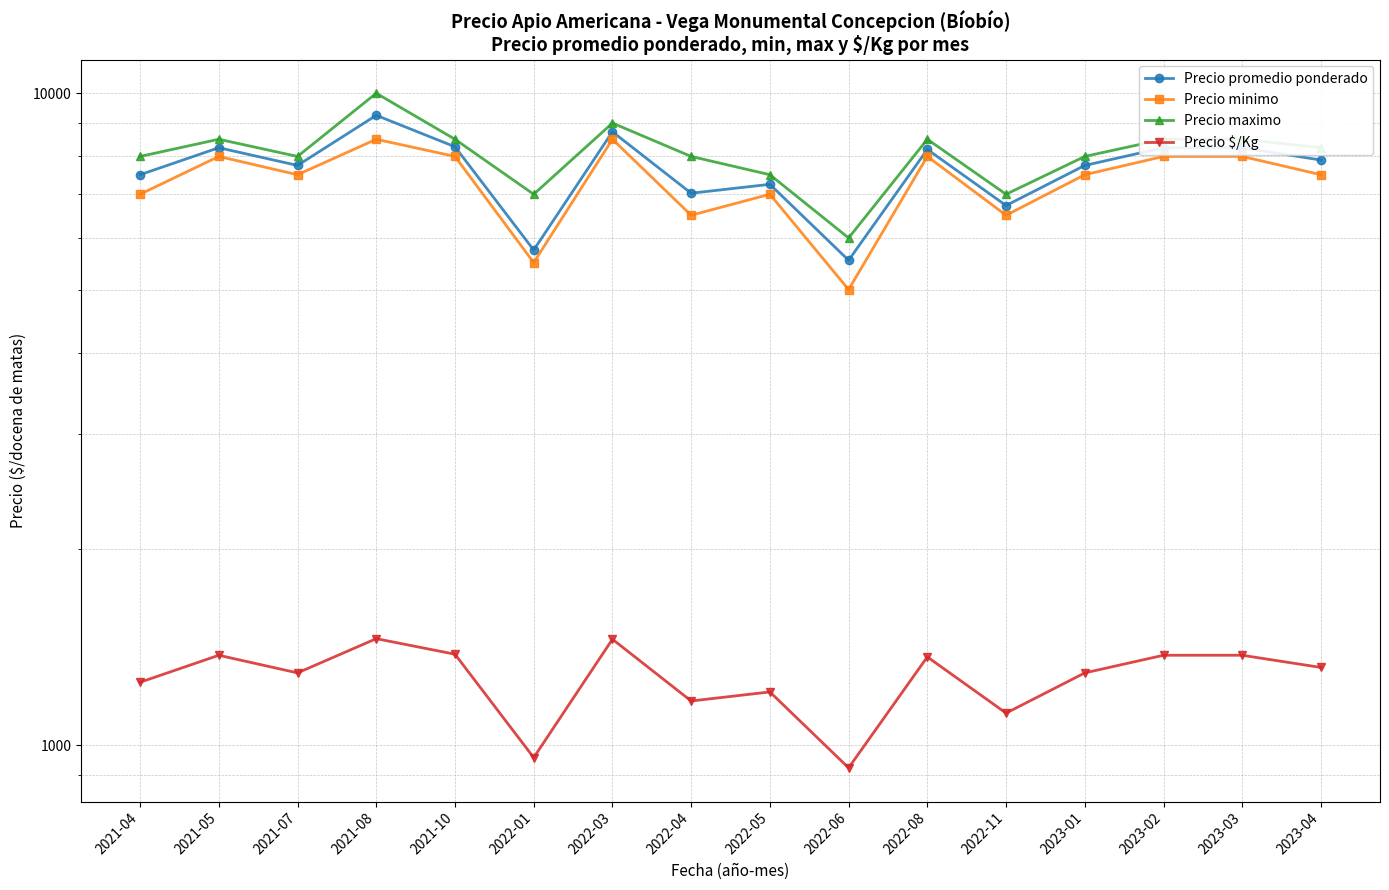

At which category is the sum across all series the highest?

2021-08